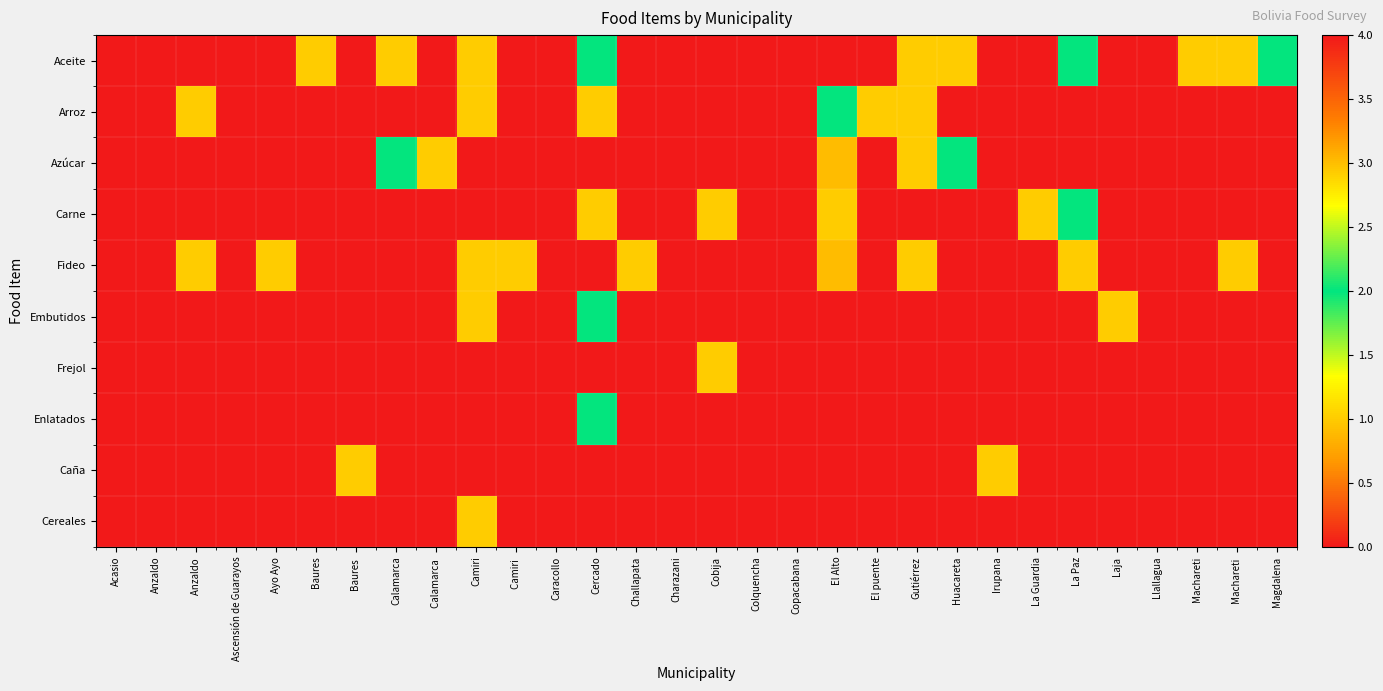

Which series has the largest range (max minus min)?

Aceite